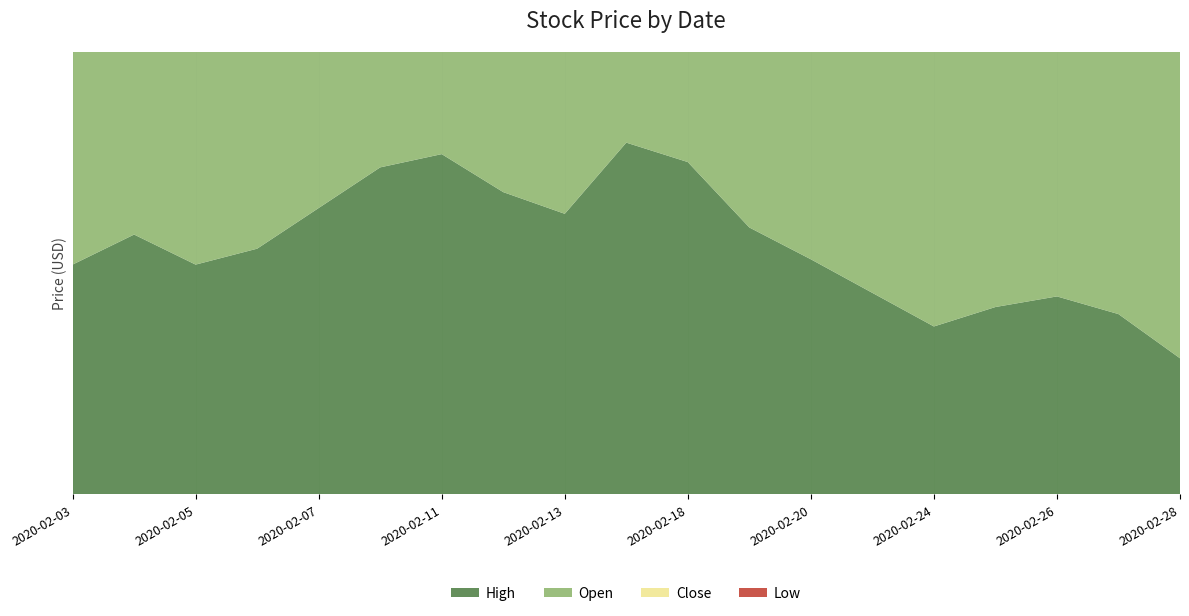

Reading left to right, list all the values displayed in this chart.

High: 8.3	8.5	8.3	8.4	8.6	8.8	8.9	8.7	8.6	9.0	8.9	8.5	8.3	8.1	8.0	8.1	8.1	8.0	7.8
Open: 8.1	8.4	8.2	8.1	8.3	8.6	8.9	8.6	8.5	8.5	8.8	8.4	8.1	8.1	7.8	7.9	7.9	7.9	7.4
Close: 8.2	8.1	8.0	8.3	8.6	8.8	8.5	8.5	8.4	8.8	8.3	8.1	8.2	8.1	7.9	7.9	8.0	7.8	7.8
Low: 8.0	8.1	7.9	8.1	8.1	8.5	8.5	8.5	8.4	8.4	8.1	8.1	8.0	8.0	7.6	7.8	7.9	7.4	7.4